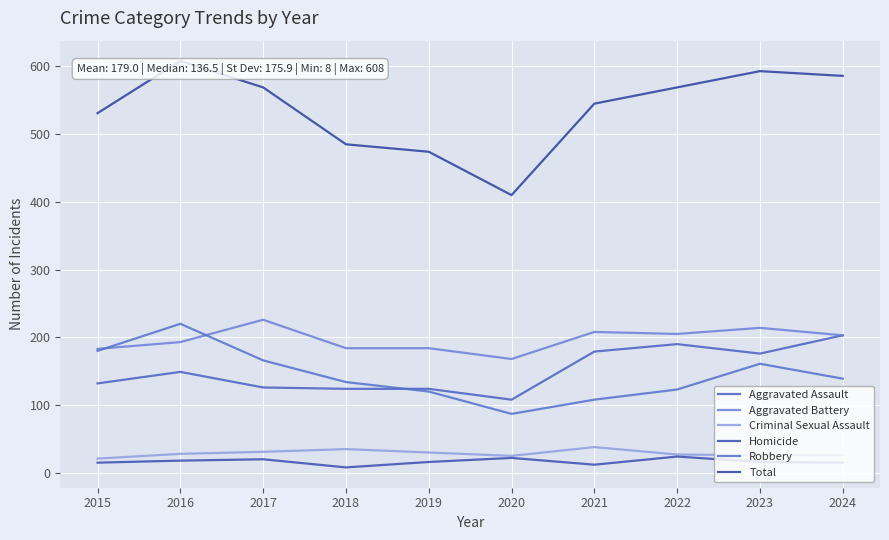

True or false: Aggravated Battery has a value of 193 at 2016.

True